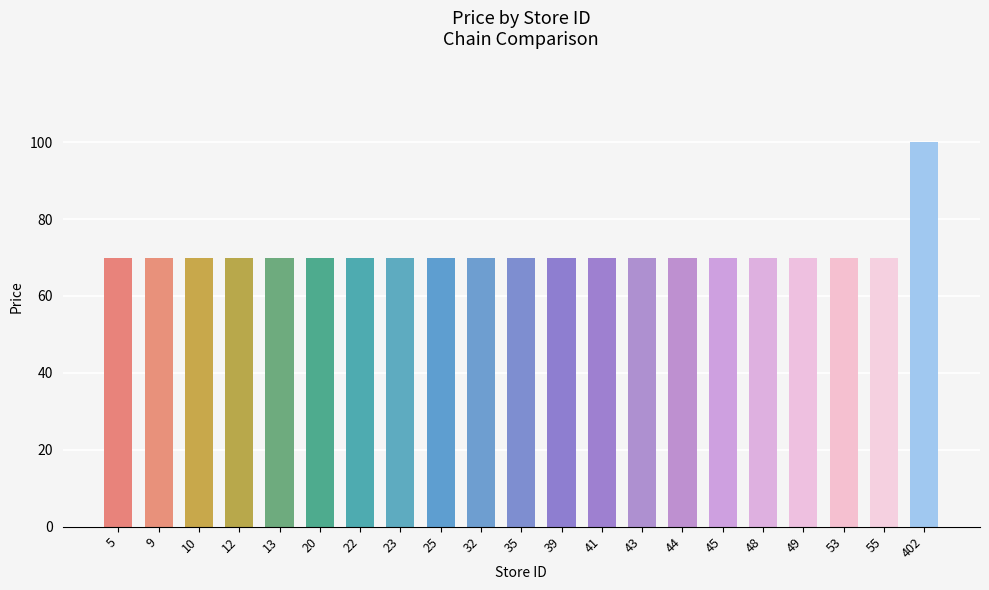

What is the value of the 3rd bar from the left?

69.9